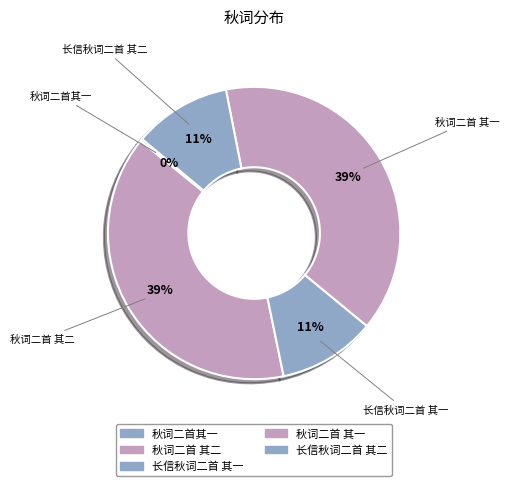

To the nearest percent, what percentage of the pie is 秋词二首 其二?

39%